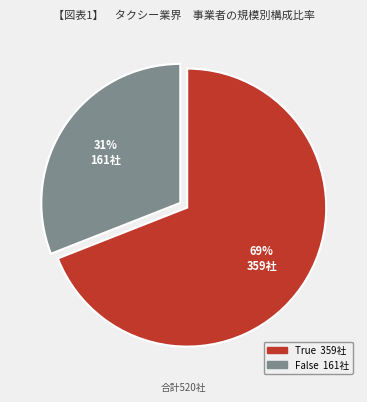

Combined, do True and False account for over 50%?

Yes